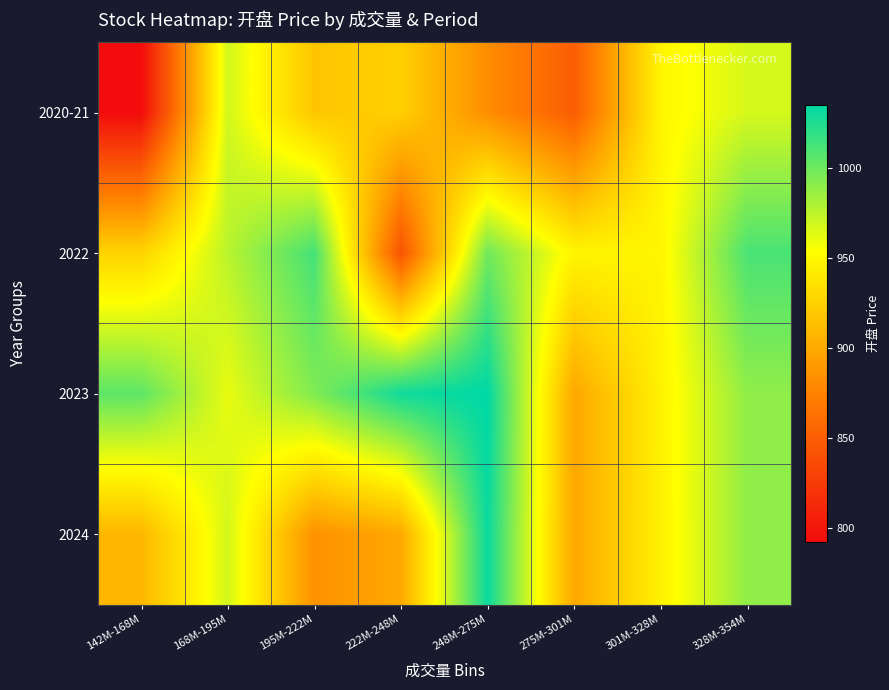

Which series has the widest spread of values?

2020-21